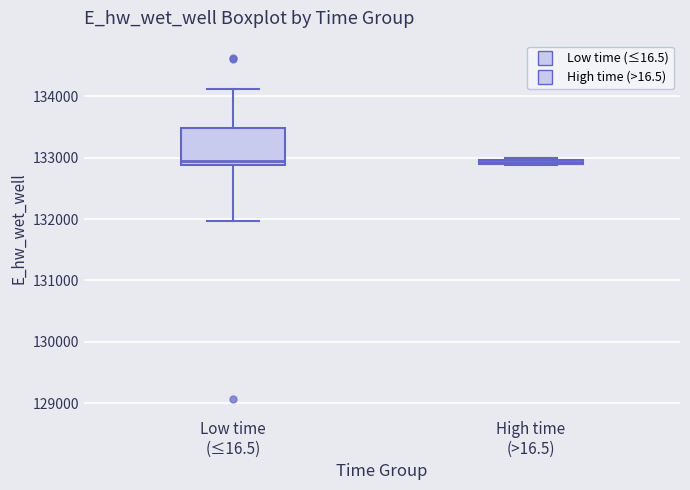

Which box is the tallest, from its lower edge to its upper edge?

Low time (≤16.5)